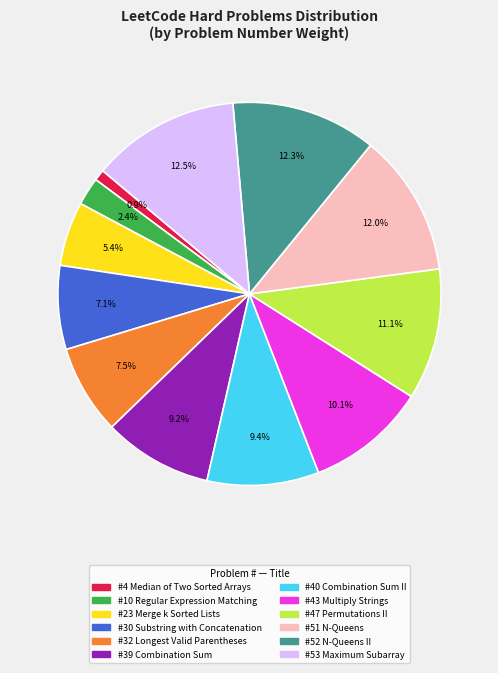

How many slices are in this pie chart?

12